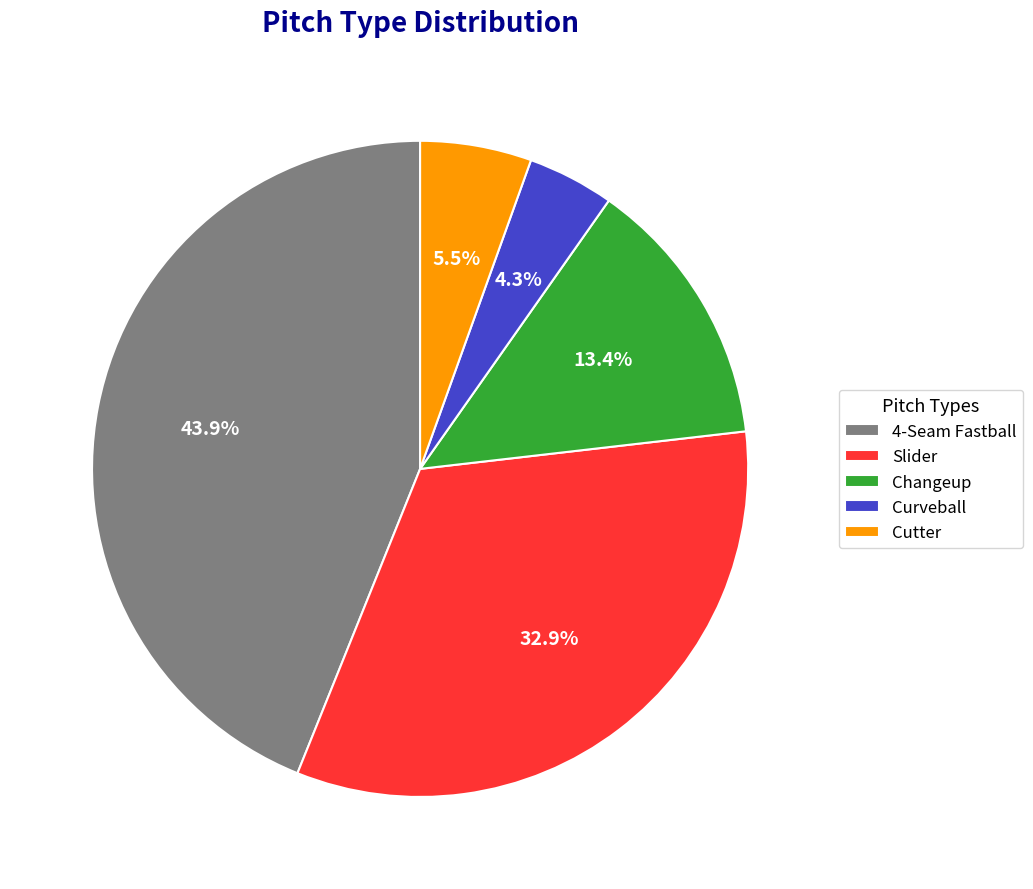

What percentage is NOT represented by 4-Seam Fastball?

56.1%